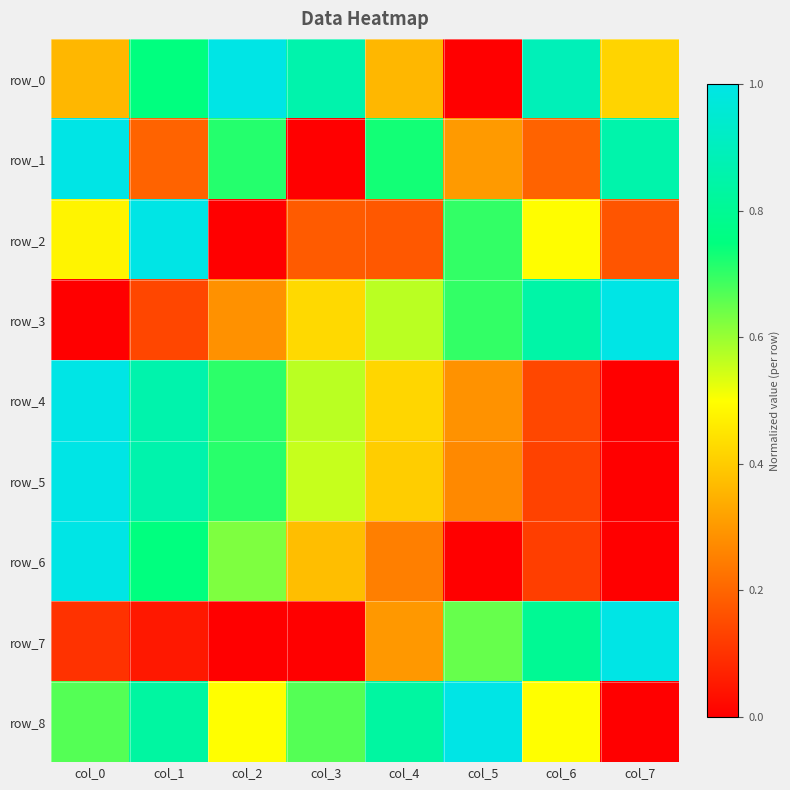

Which series has the widest spread of values?

row_0